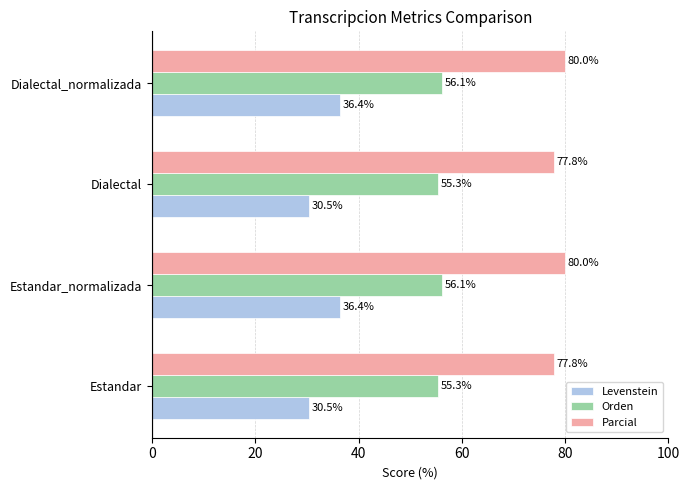

Which series changed the most between Estandar and Dialectal_normalizada?

Levenstein